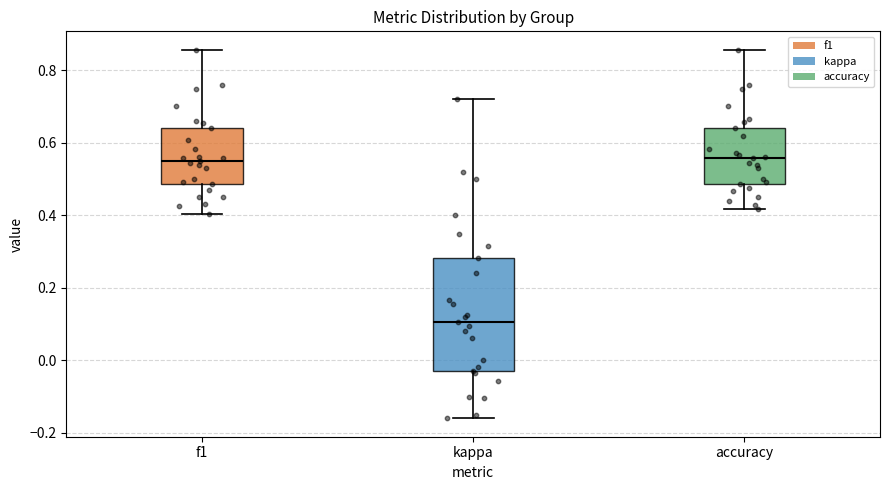

Where does the median line of the box for f1 sit on the y-axis? The values are not printed on the chart, so give them approximately, as read against the axis.

0.54